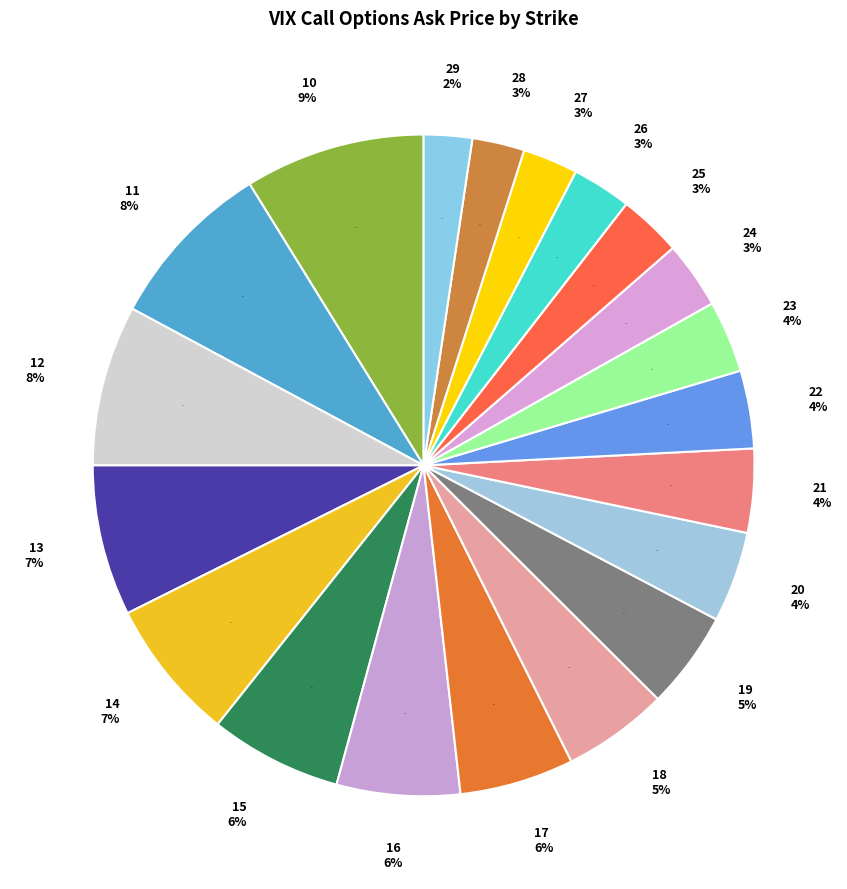

How much of the chart is everything except 22?

96.2%